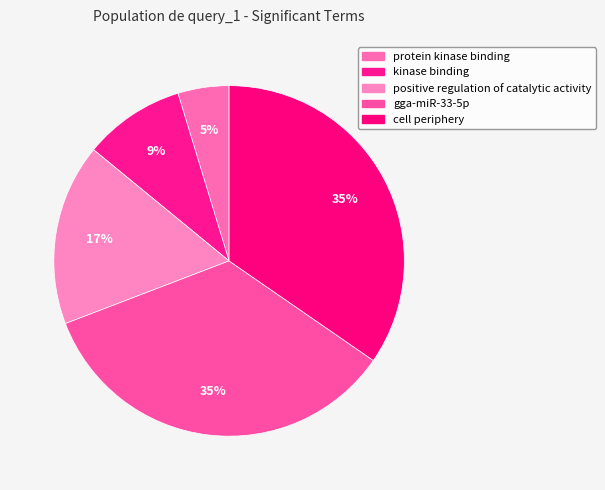

How many segments does this pie chart have?

5